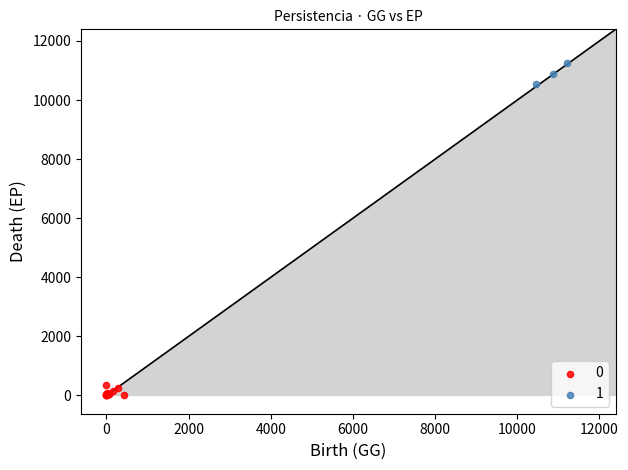

Which series reaches the maximum Y coordinate?

1